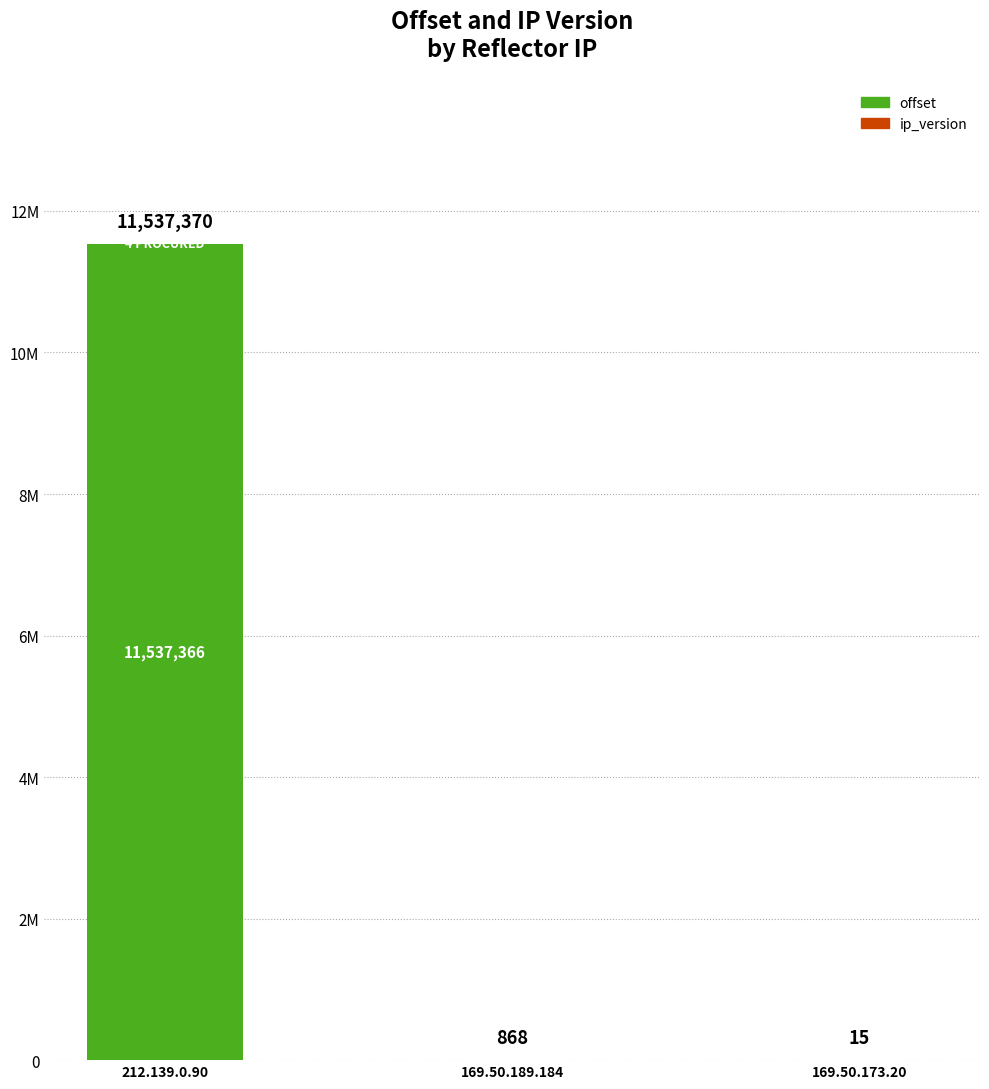

Are the bars horizontal?

No